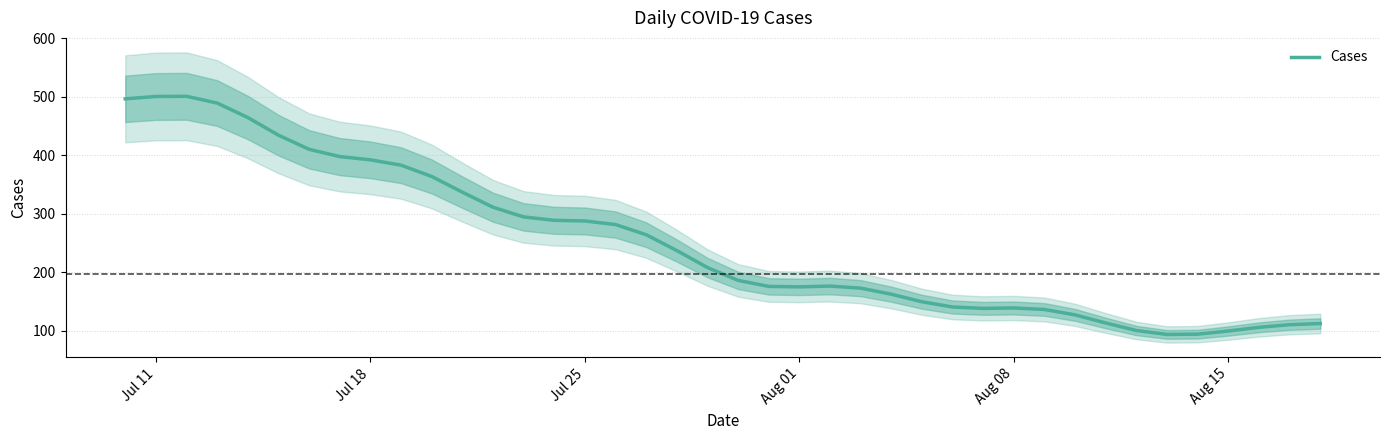

What is the minimum value for Cases?

93.3